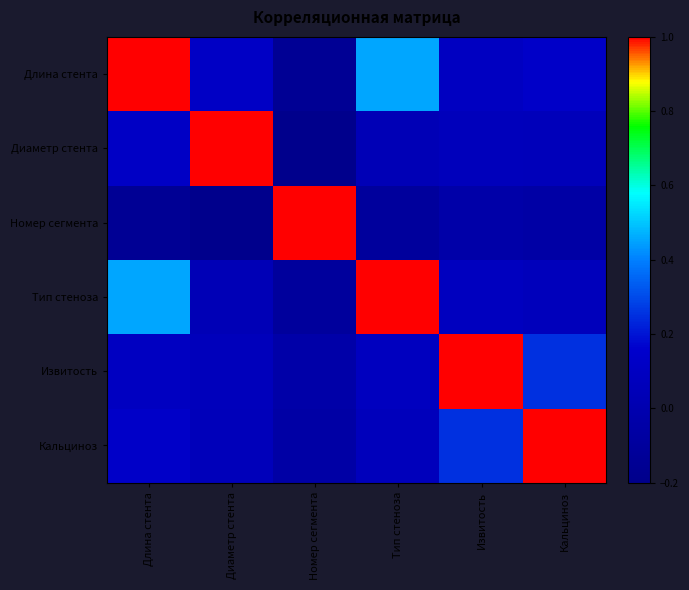

Reading left to right, extract all data points from this chart.

Длина стента: Длина стента=1.0	Диаметр стента=0.1	Номер сегмента=-0.1	Тип стеноза=0.5	Извитость=0.1	Кальциноз=0.1
Диаметр стента: Длина стента=0.1	Диаметр стента=1.0	Номер сегмента=-0.2	Тип стеноза=0.0	Извитость=0.1	Кальциноз=0.1
Номер сегмента: Длина стента=-0.1	Диаметр стента=-0.2	Номер сегмента=1.0	Тип стеноза=-0.1	Извитость=-0.0	Кальциноз=-0.1
Тип стеноза: Длина стента=0.5	Диаметр стента=0.0	Номер сегмента=-0.1	Тип стеноза=1.0	Извитость=0.1	Кальциноз=0.1
Извитость: Длина стента=0.1	Диаметр стента=0.1	Номер сегмента=-0.0	Тип стеноза=0.1	Извитость=1.0	Кальциноз=0.3
Кальциноз: Длина стента=0.1	Диаметр стента=0.1	Номер сегмента=-0.1	Тип стеноза=0.1	Извитость=0.3	Кальциноз=1.0